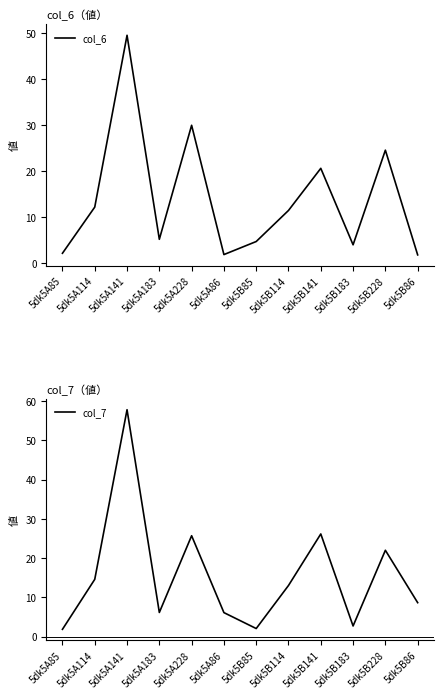

The value of col_6 at 5dk5A85 is 2.2. True or false?

True